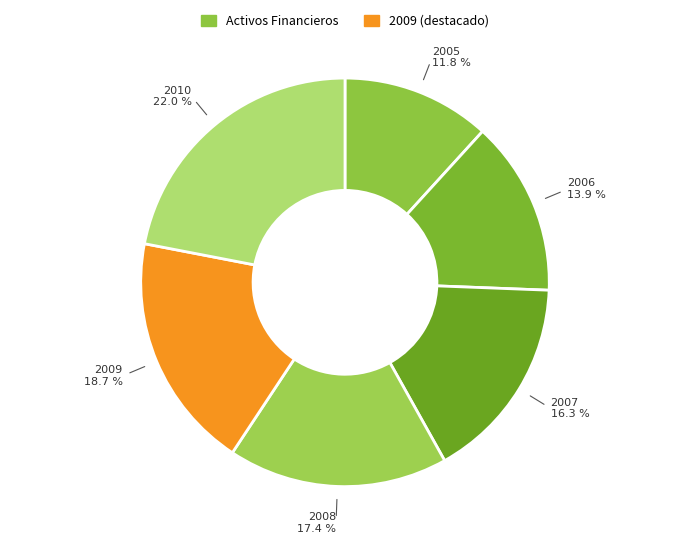

What is the largest slice in the pie chart?

2010